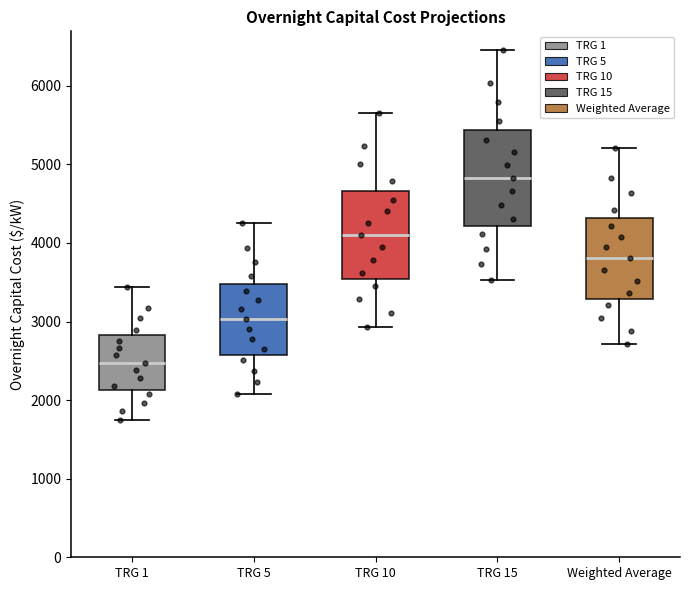

Reading left to right, transcribe this box plot: for each box, give where its median line is, the range the box spans, and where its two whiskers end, as read against the y-axis. The values are not printed on the chart, so give them approximately, as read against the axis.

TRG 1: median 2500, box 2100 to 2800, whiskers 1800 to 3400
TRG 5: median 3000, box 2600 to 3500, whiskers 2100 to 4300
TRG 10: median 4100, box 3500 to 4700, whiskers 2900 to 5600
TRG 15: median 4800, box 4200 to 5400, whiskers 3500 to 6500
Weighted Average: median 3800, box 3300 to 4300, whiskers 2700 to 5200